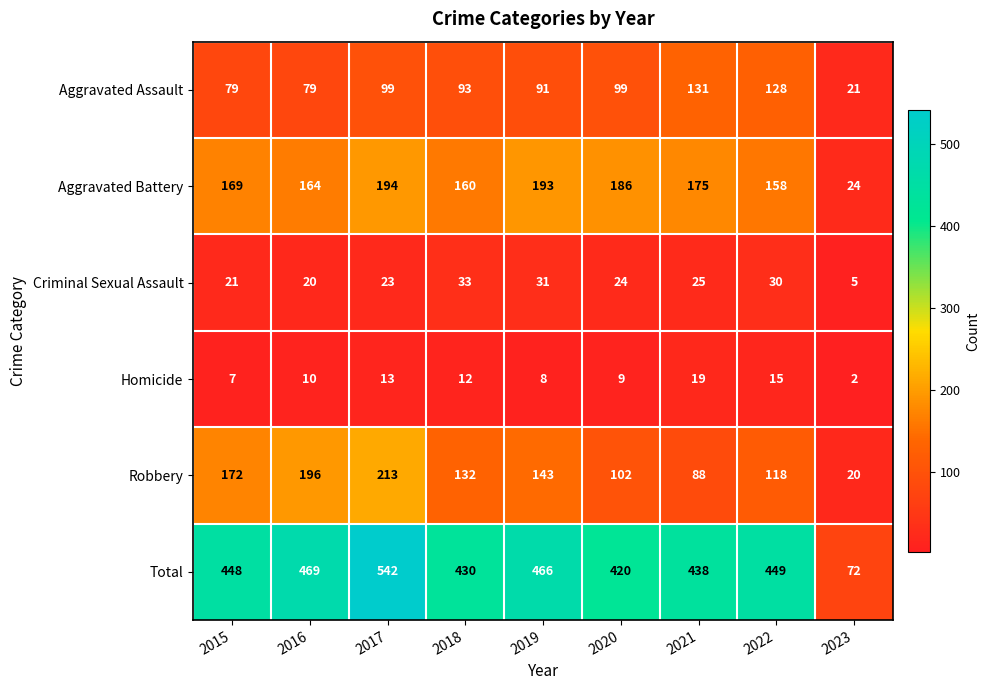

Which series has the largest total across all categories?

Total